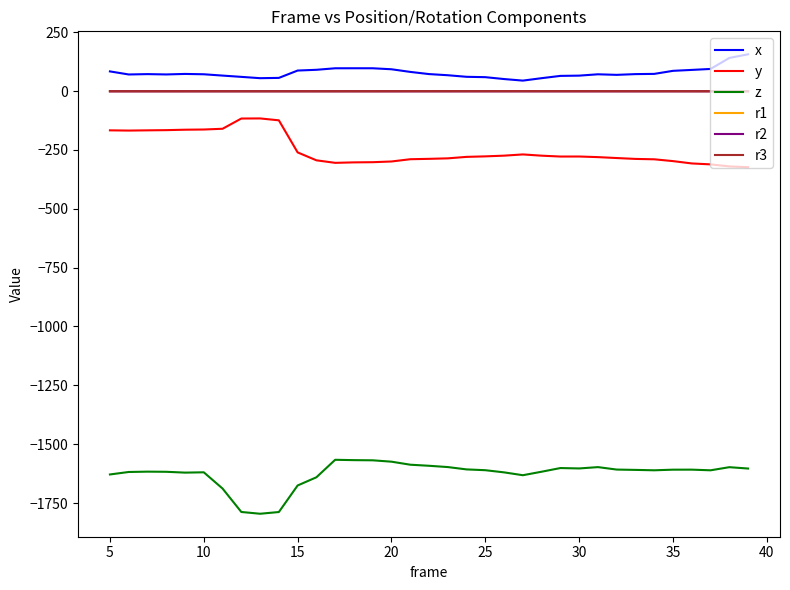

Count the number of categories in the chart.

35